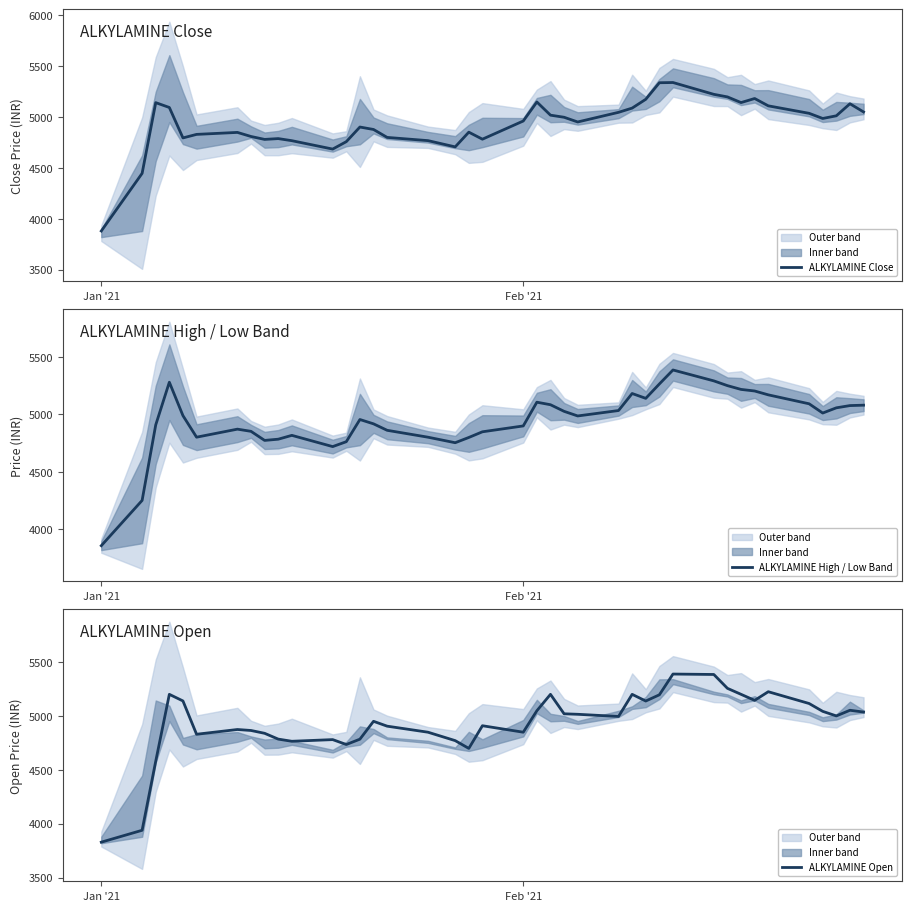

What is the highest value of the ALKYLAMINE Close series?

5340.8